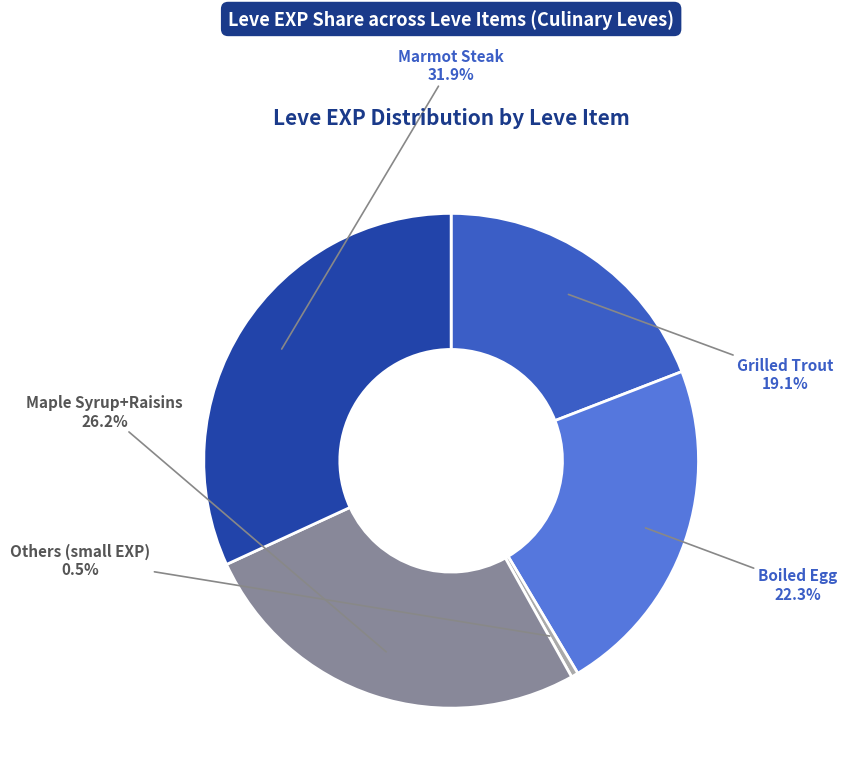

What is the smallest slice in the pie chart?

Others (small EXP)